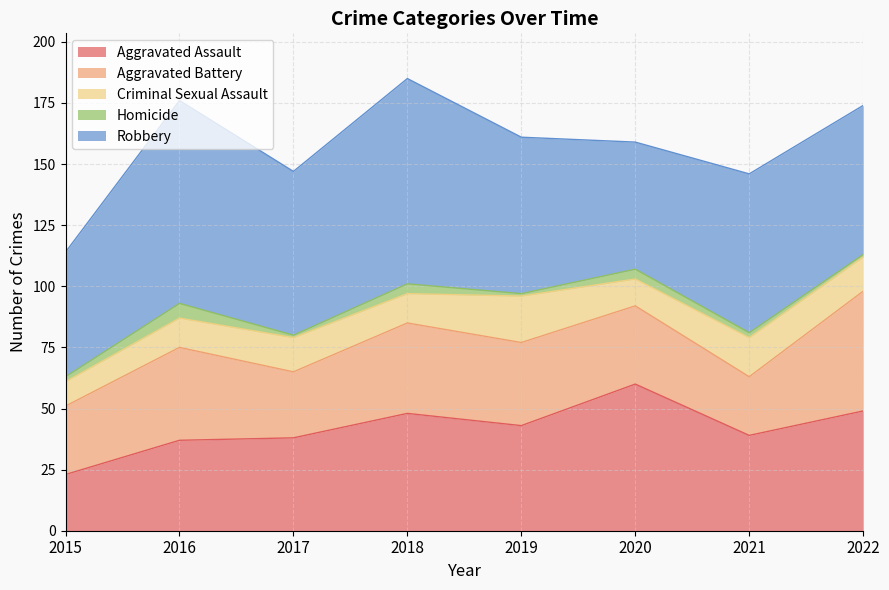

At which category does Criminal Sexual Assault reach its first local valley?

2018